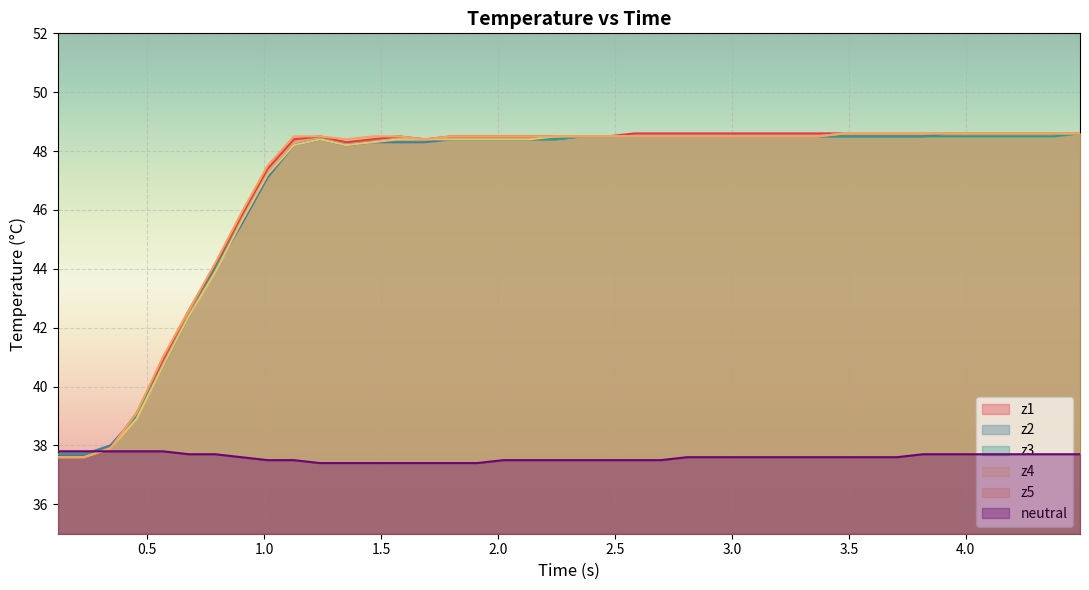

Rank the series by their maximum value, from lowest to highest.

neutral, z1, z2, z3, z4, z5